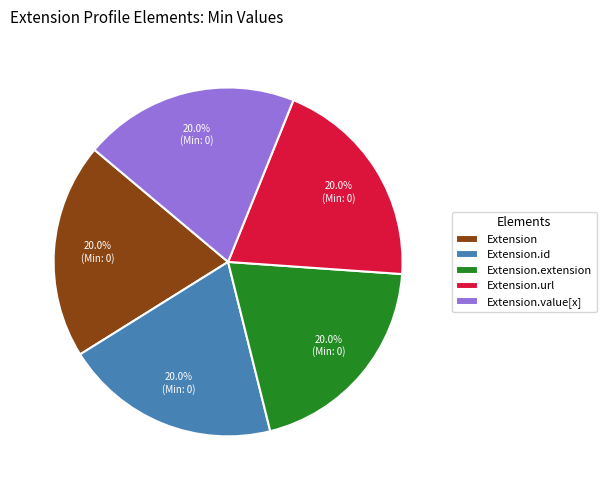

What is the ratio of the value at Extension.id to the value at Extension?

1.0